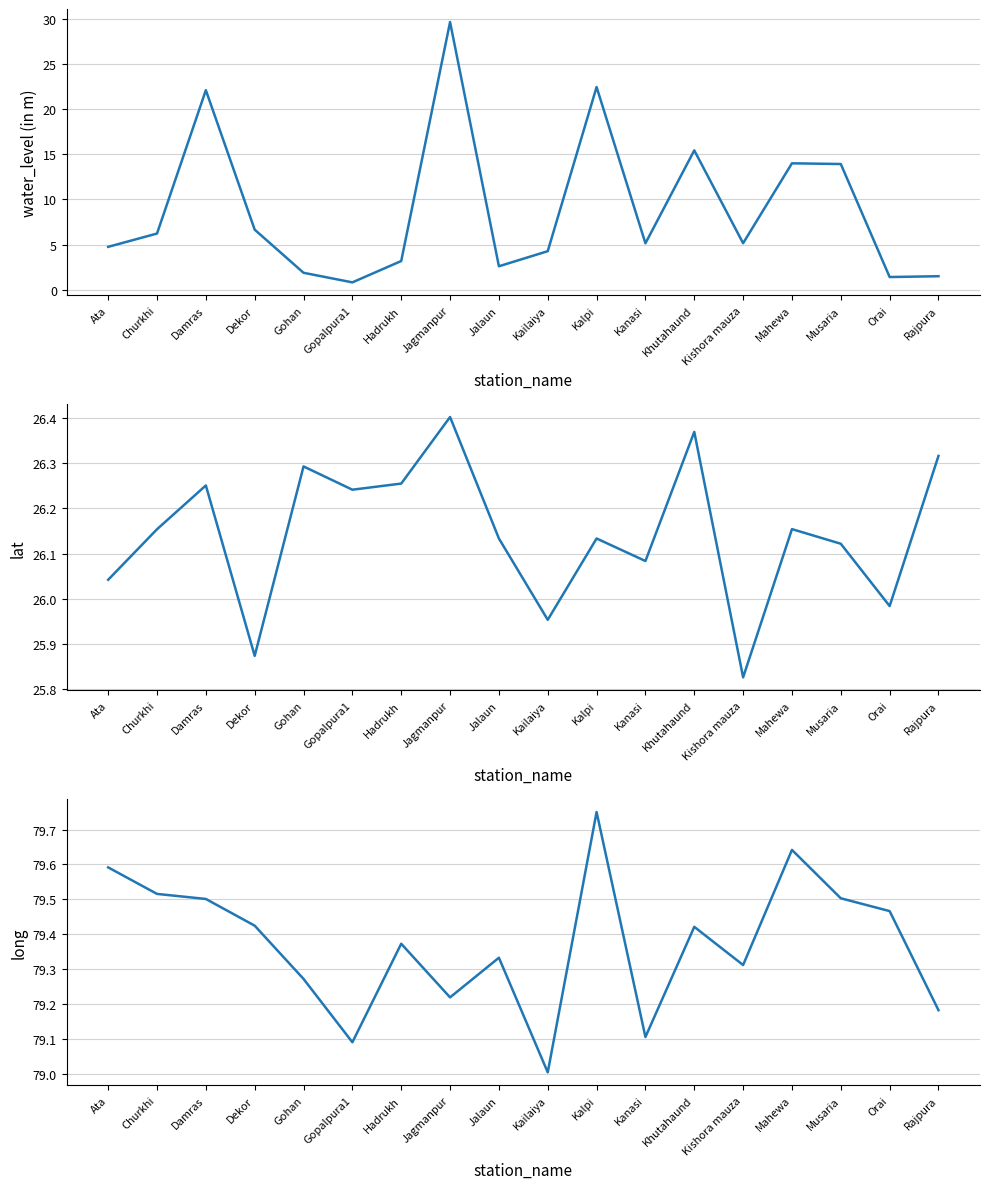

Between Kishora mauza and Gohan, which is larger?

Kishora mauza